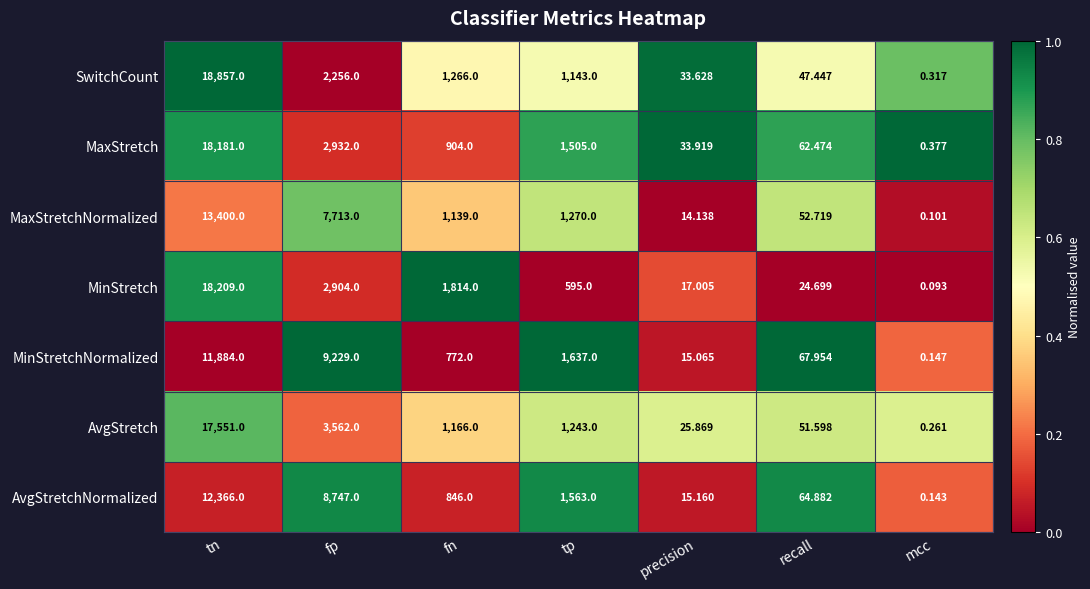

List the series in order of their peak value, lowest first.

MinStretchNormalized, AvgStretchNormalized, MaxStretchNormalized, AvgStretch, MaxStretch, MinStretch, SwitchCount